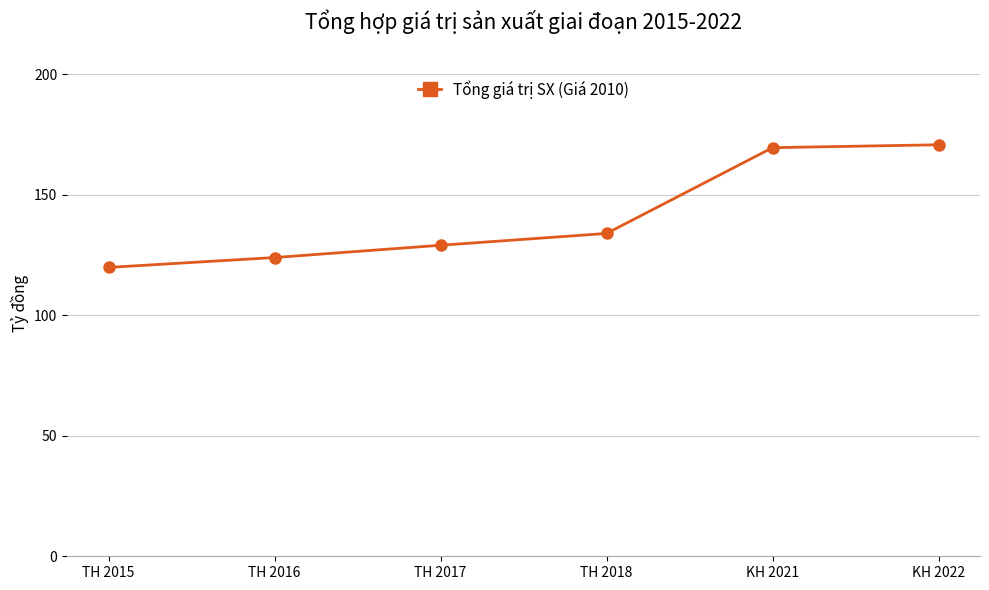

Between KH 2021 and TH 2017, which is larger?

KH 2021